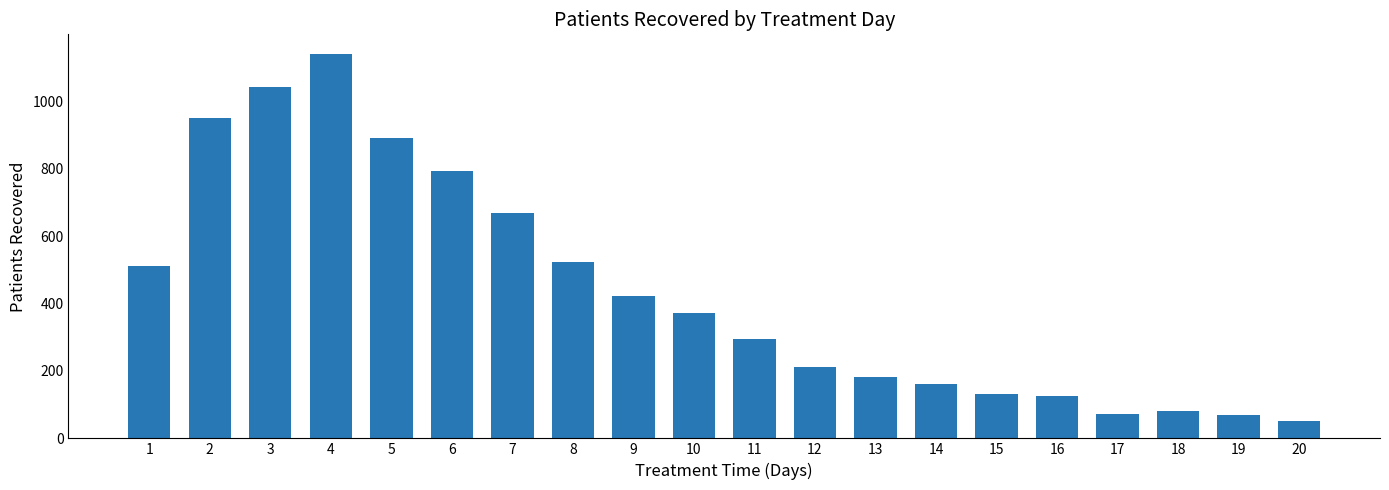

Where does the data first go above 373?

1